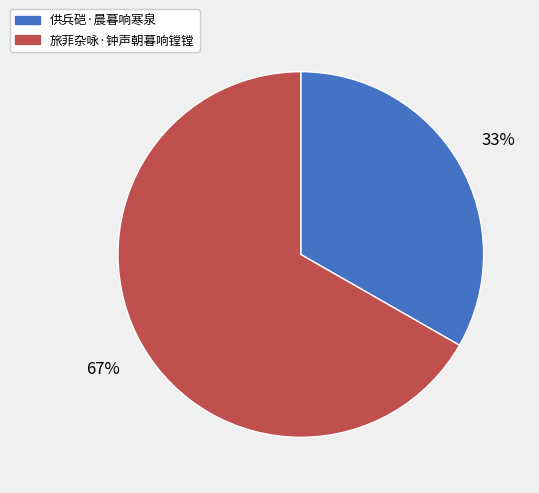

Count the number of slices in the pie.

2